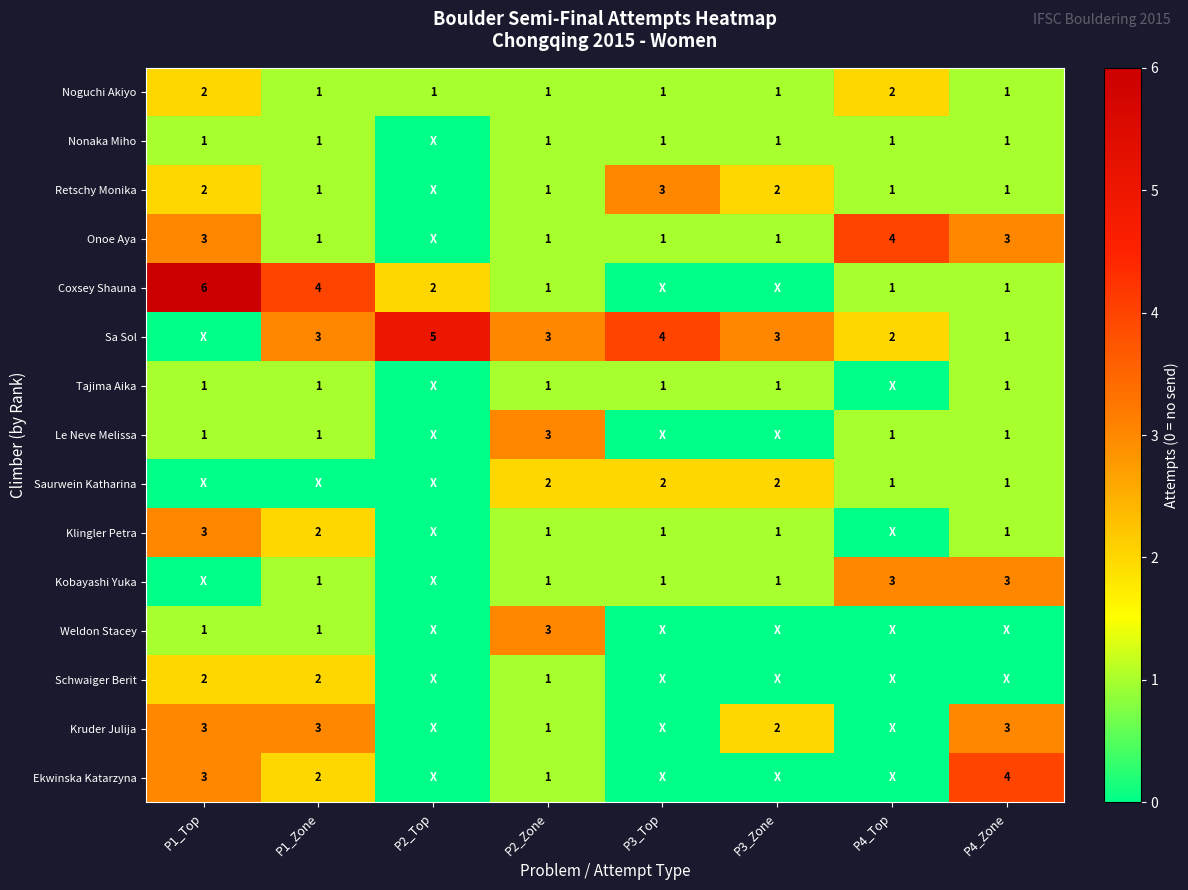

The Kruder Julija series shows 3 at P4_Zone. True or false?

True